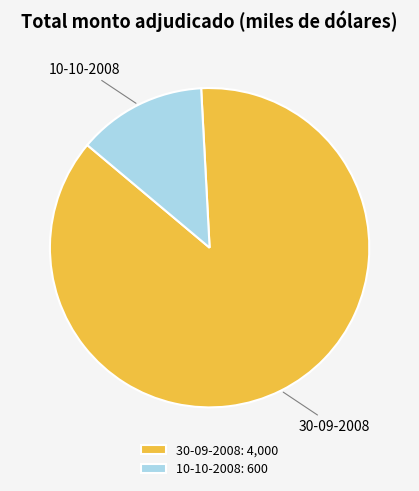

Between 10-10-2008 and 30-09-2008, which is larger?

30-09-2008